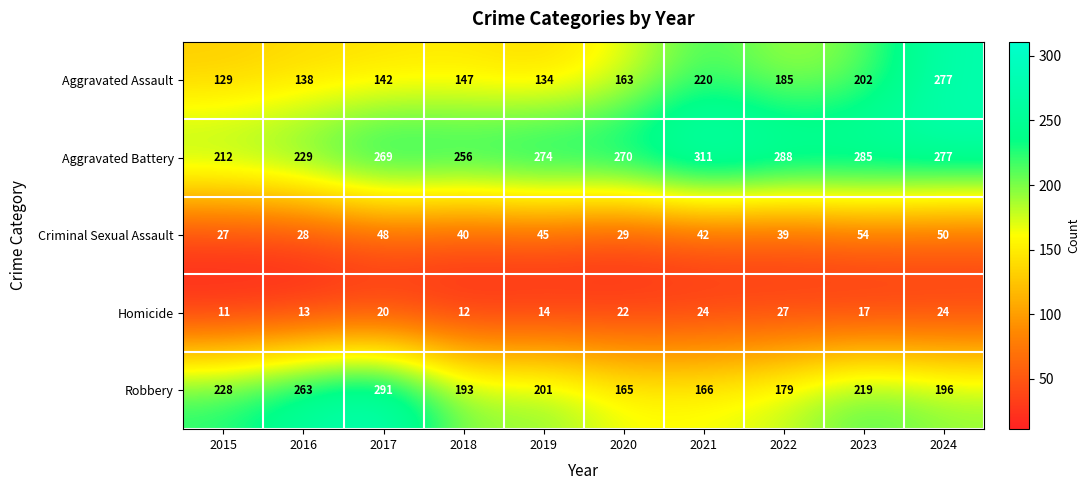

At which label is Homicide closest to 19?

2017